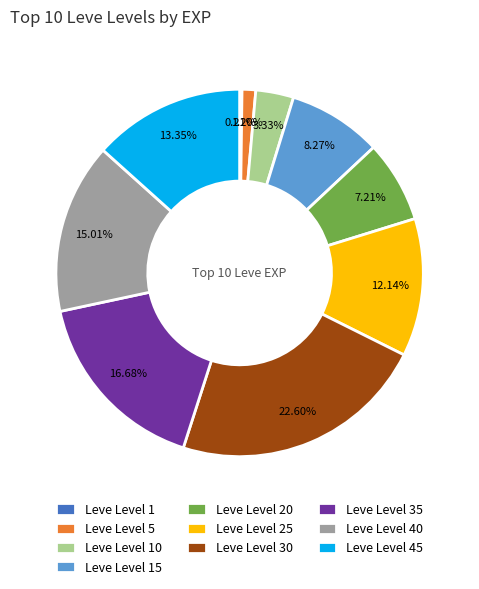

Between Leve Level 5 and Leve Level 25, which is larger?

Leve Level 25